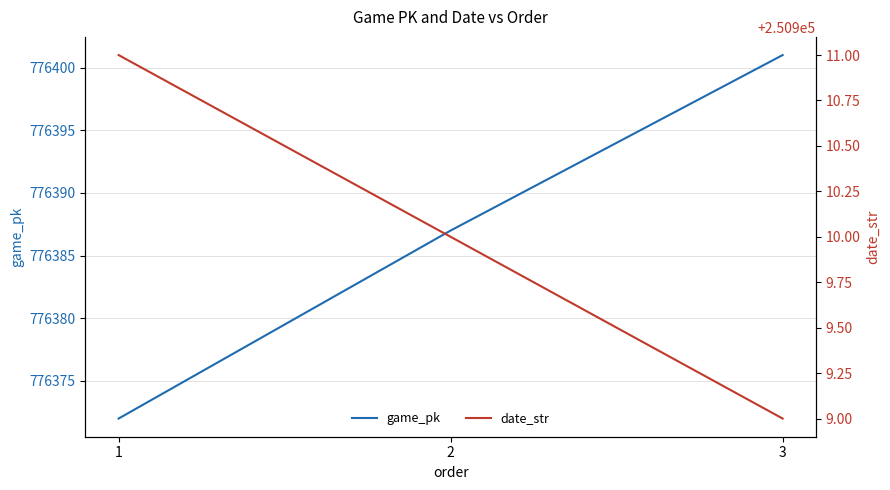

Rank the categories by game_pk value from highest to lowest.

3, 2, 1